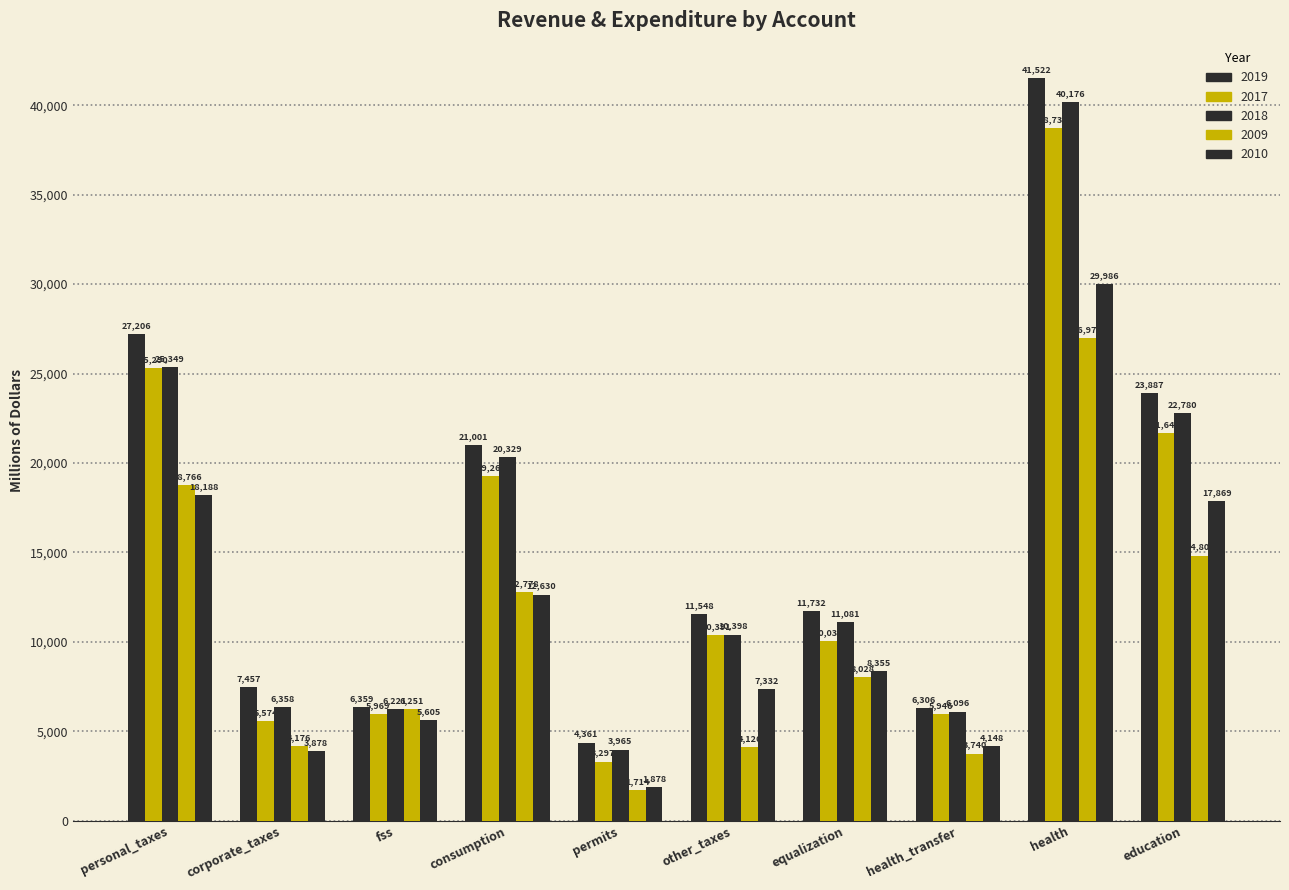

What is the label of the 5th bar from the right?

other_taxes